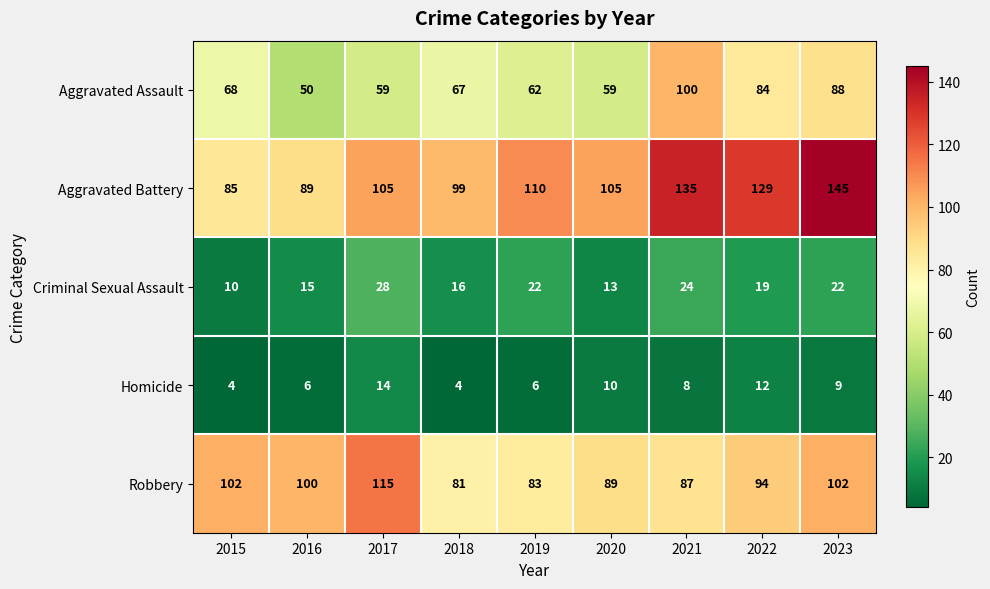

At how many categories does at least one series exceed 123?

3